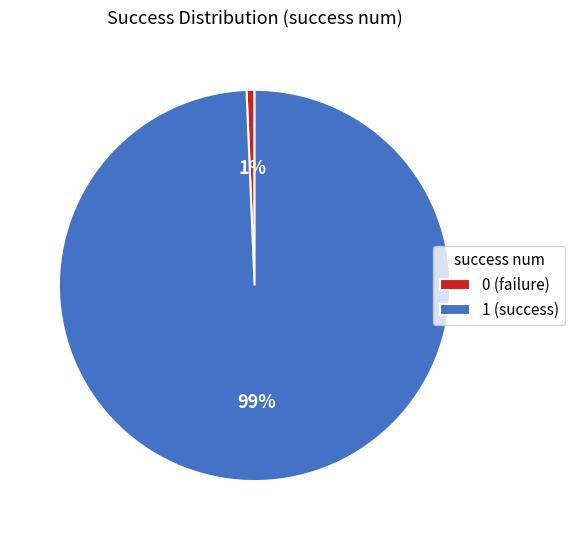

To the nearest percent, what is the average slice percentage?

50%